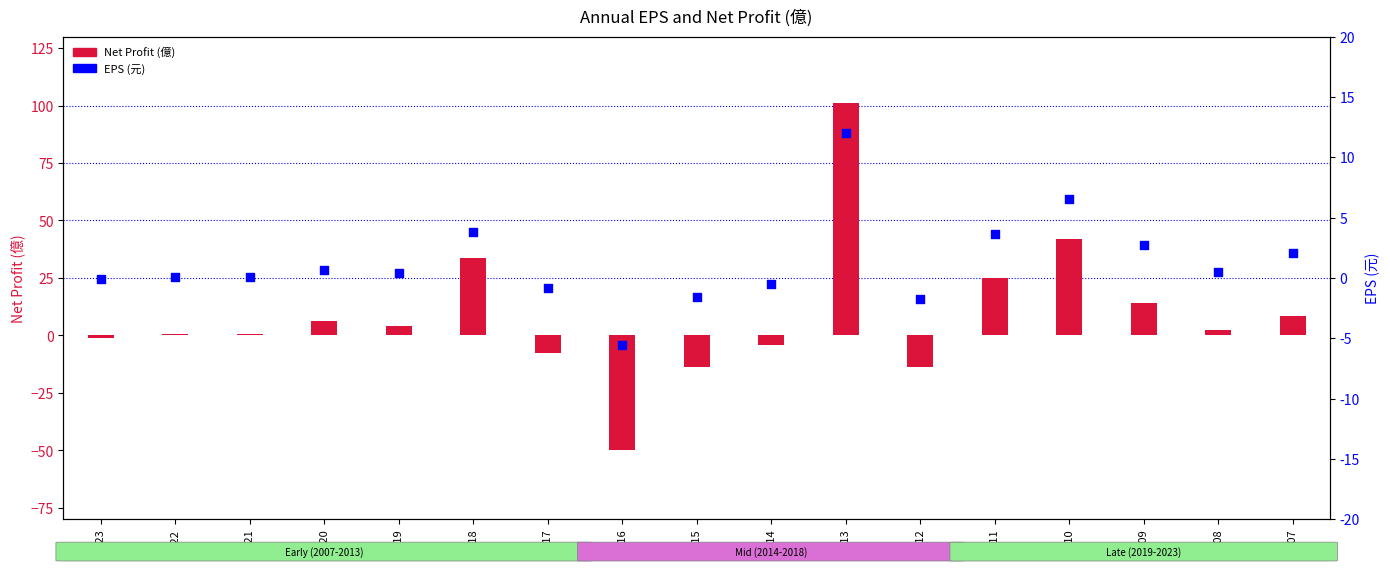

At how many categories does at least one series exceed -9?

17